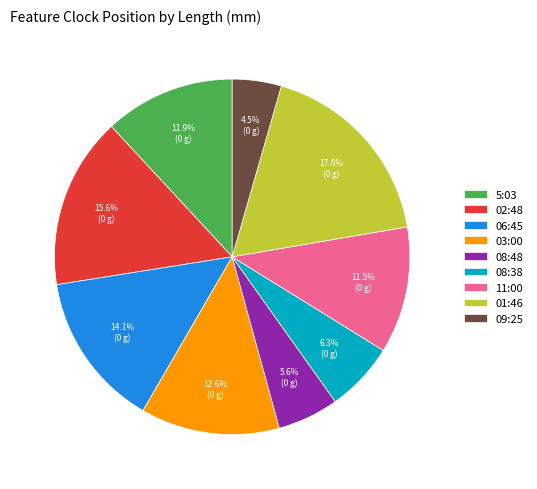

True or false: 08:48 accounts for 1% of the total.

False